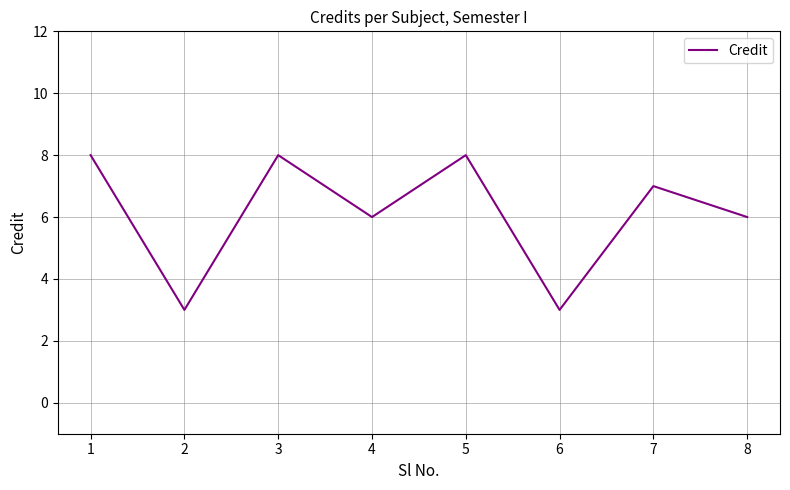

The chart shows a value of 7 at 7. True or false?

True